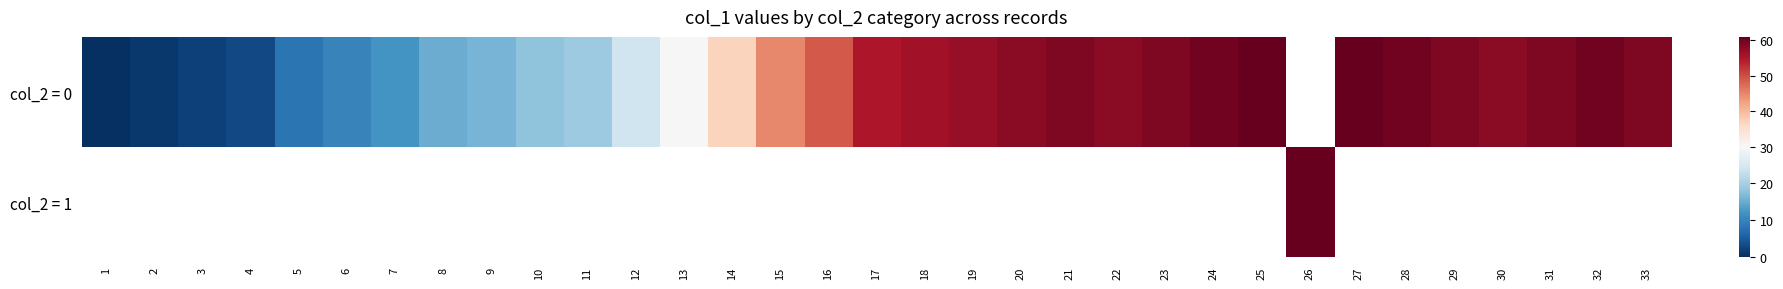

Which category has the highest value in the col_2 = 0 series?

25